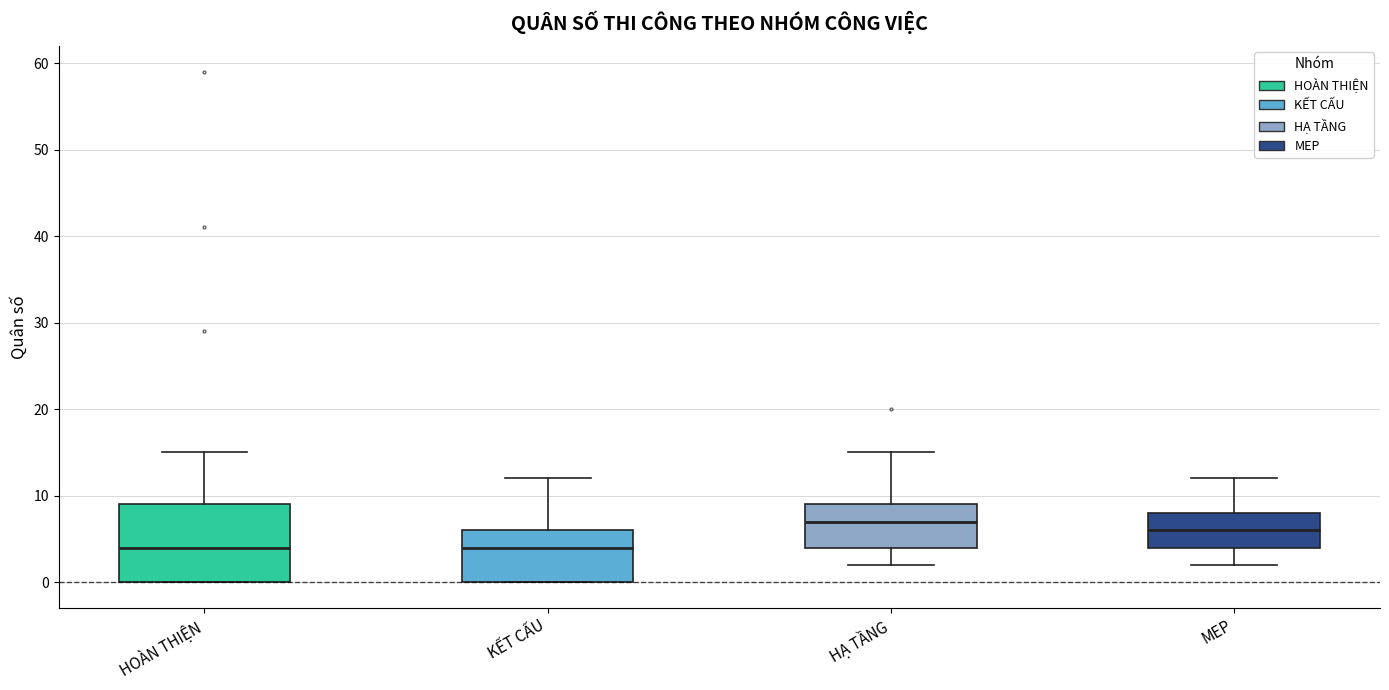

Where does the median line of the box for MEP sit on the y-axis? The values are not printed on the chart, so give them approximately, as read against the axis.

6